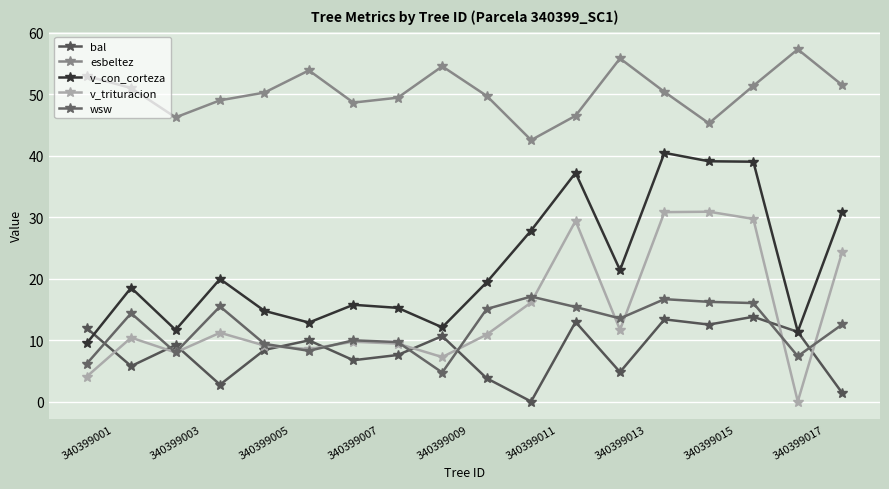

At which category is the sum across all series the highest?

13